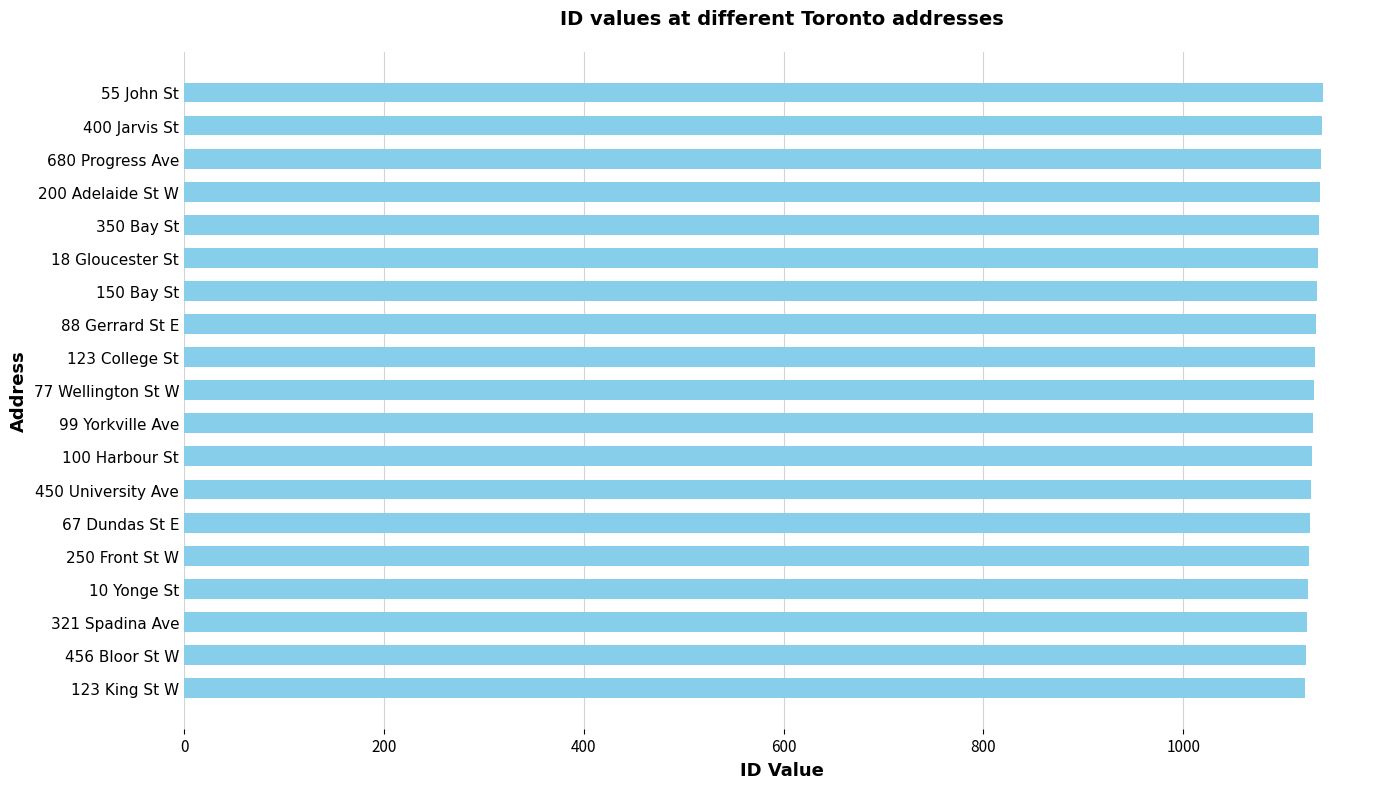

What is the ratio of the value at 150 Bay St to the value at 18 Gloucester St?

1.0